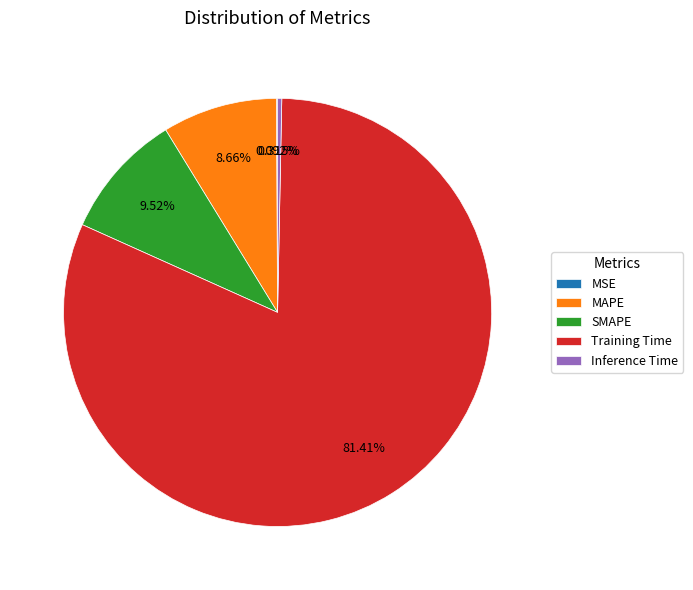

What percentage is NOT represented by Training Time?

18.6%